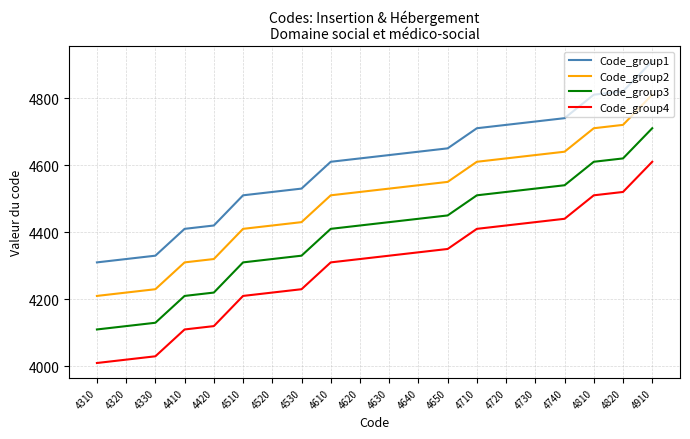

What is the sum of the Code_group4 values at 4820 and 4620?

8840